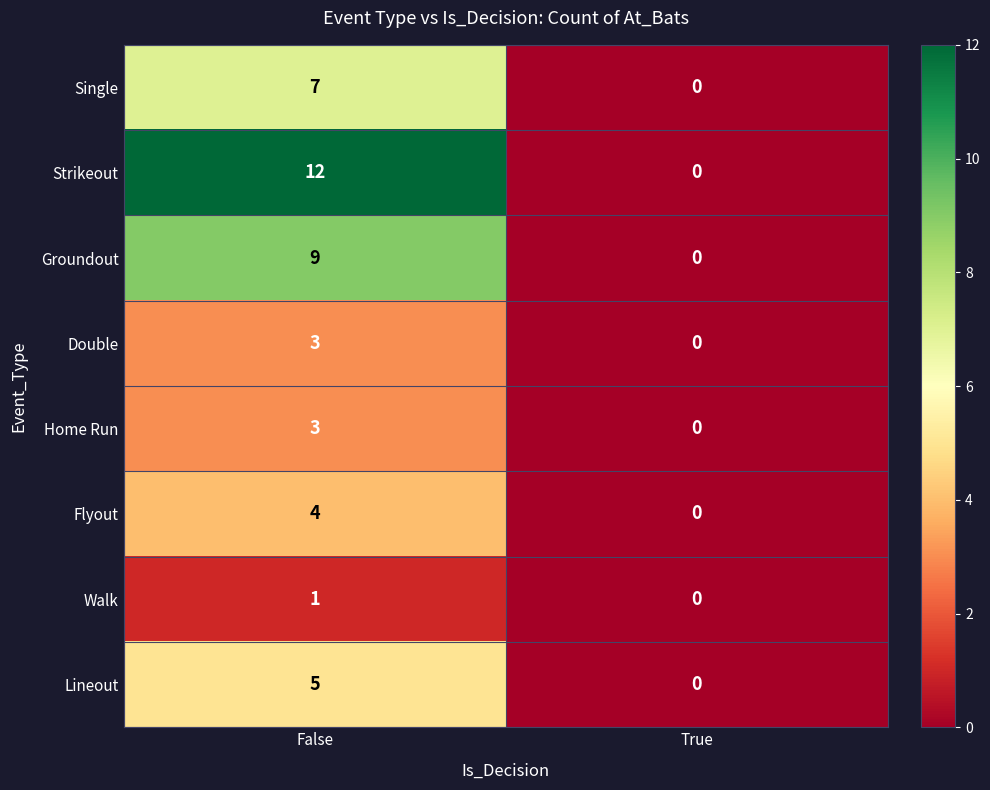

List the labels in order of Flyout value, smallest first.

True, False